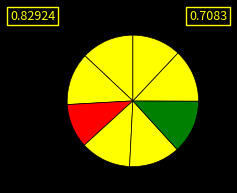

Count the number of slices in the pie.

8